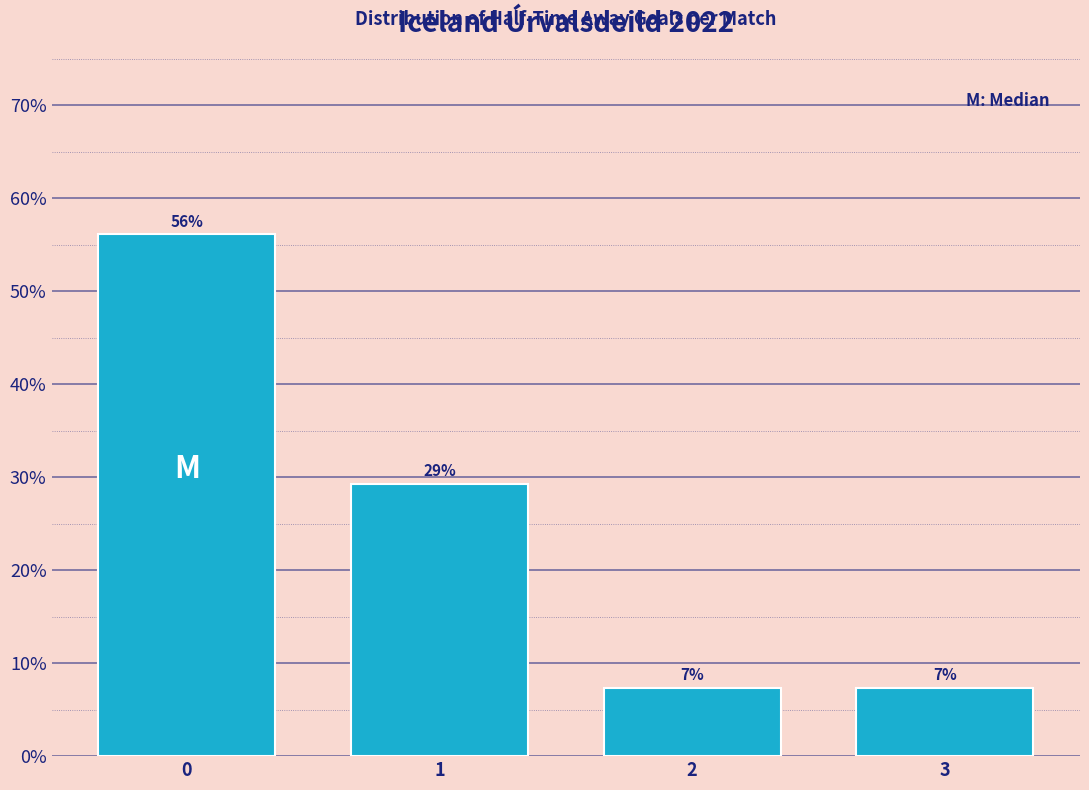

Reading right to left, list all the values displayed in this chart.

7.3	7.3	29.3	56.1